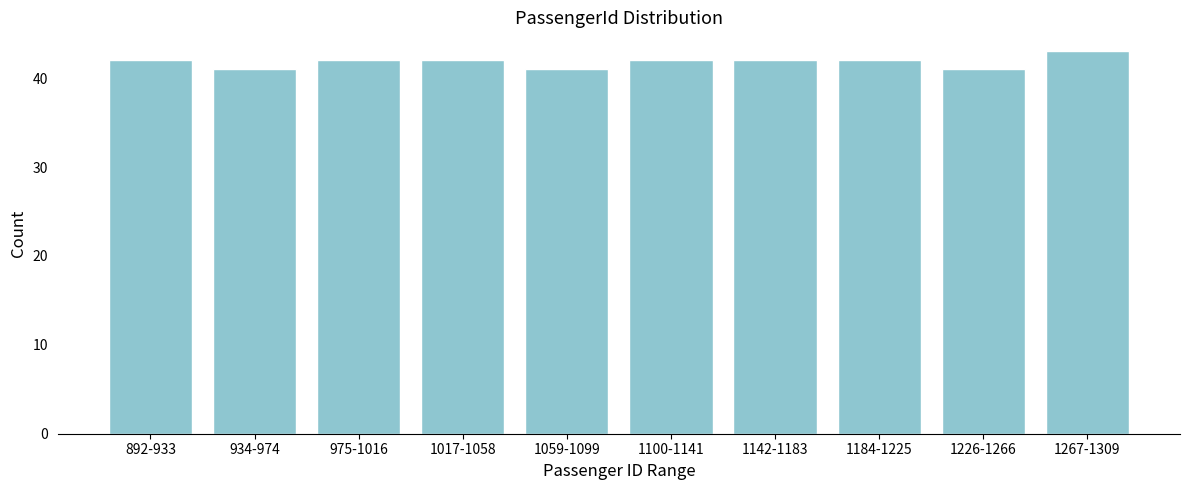

Reading right to left, extract all data points from this chart.

43	41	42	42	42	41	42	42	41	42